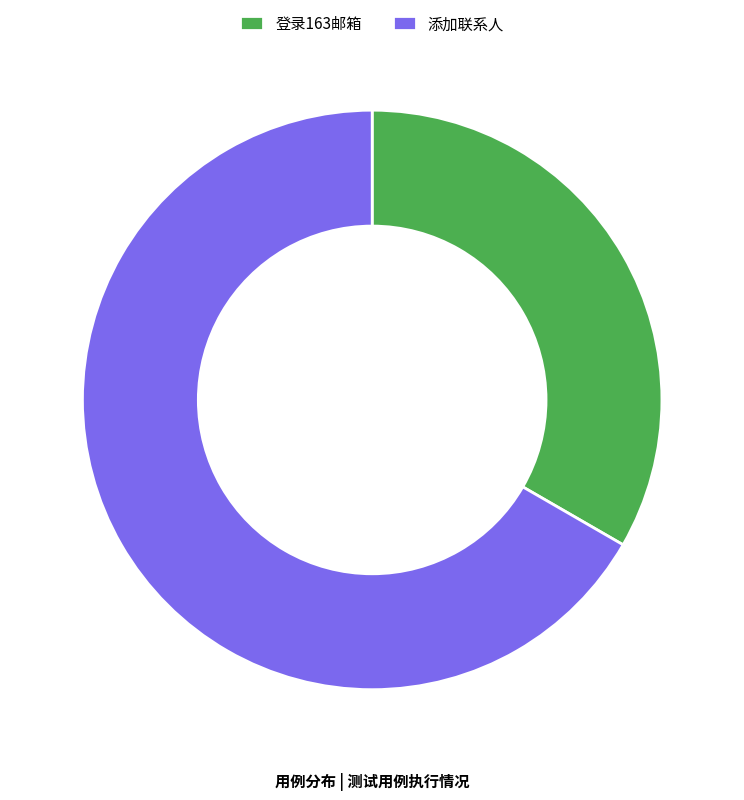

Approximately how many times larger is the value at 添加联系人 compared to 登录163邮箱?

2.0